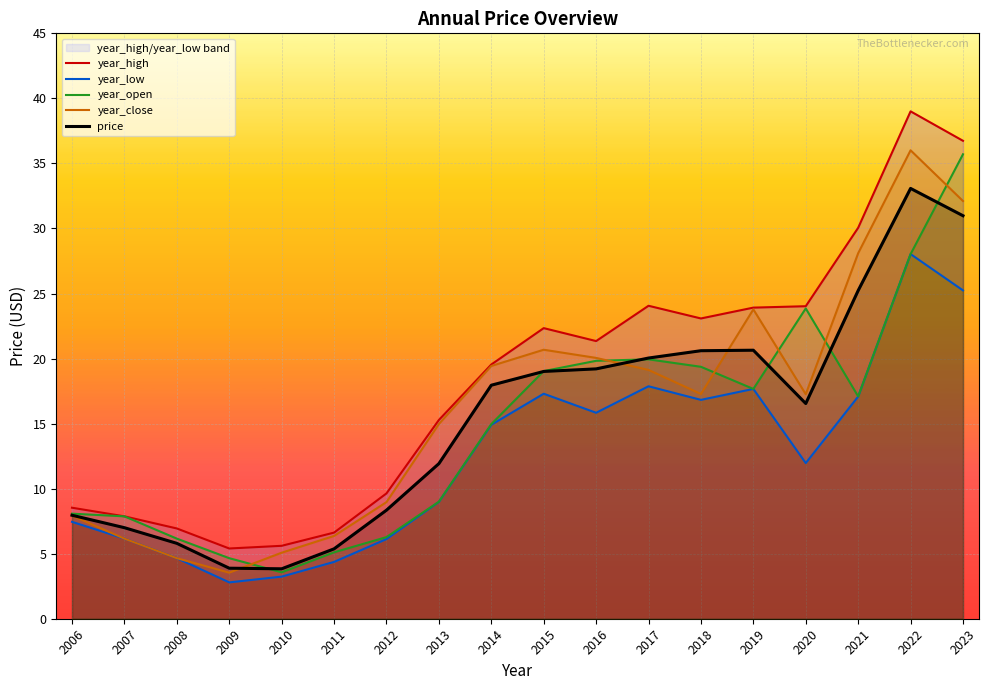

The year_open series shows 15.0 at 2014. True or false?

True